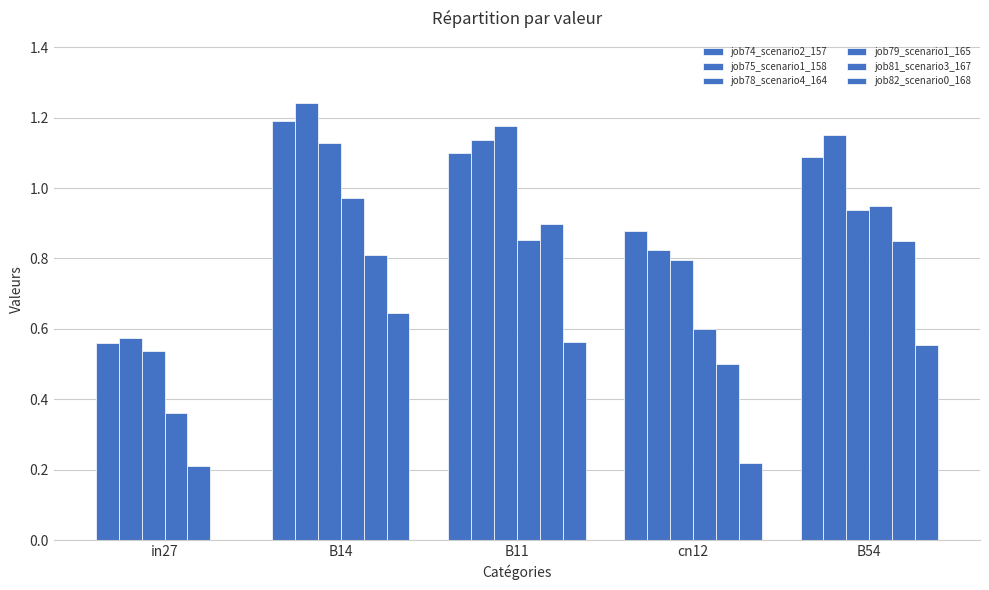

Reading left to right, list all the values displayed in this chart.

job74_scenario2_157: 0.6	1.2	1.1	0.9	1.1
job75_scenario1_158: 0.6	1.2	1.1	0.8	1.2
job78_scenario4_164: 0.5	1.1	1.2	0.8	0.9
job79_scenario1_165: 0.4	1.0	0.9	0.6	0.9
job81_scenario3_167: 0.2	0.8	0.9	0.5	0.8
job82_scenario0_168: 0.0	0.6	0.6	0.2	0.6